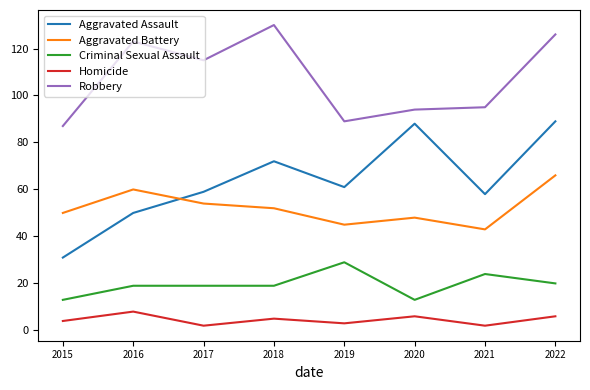

Is it true that Criminal Sexual Assault equals 19 at 2018?

True